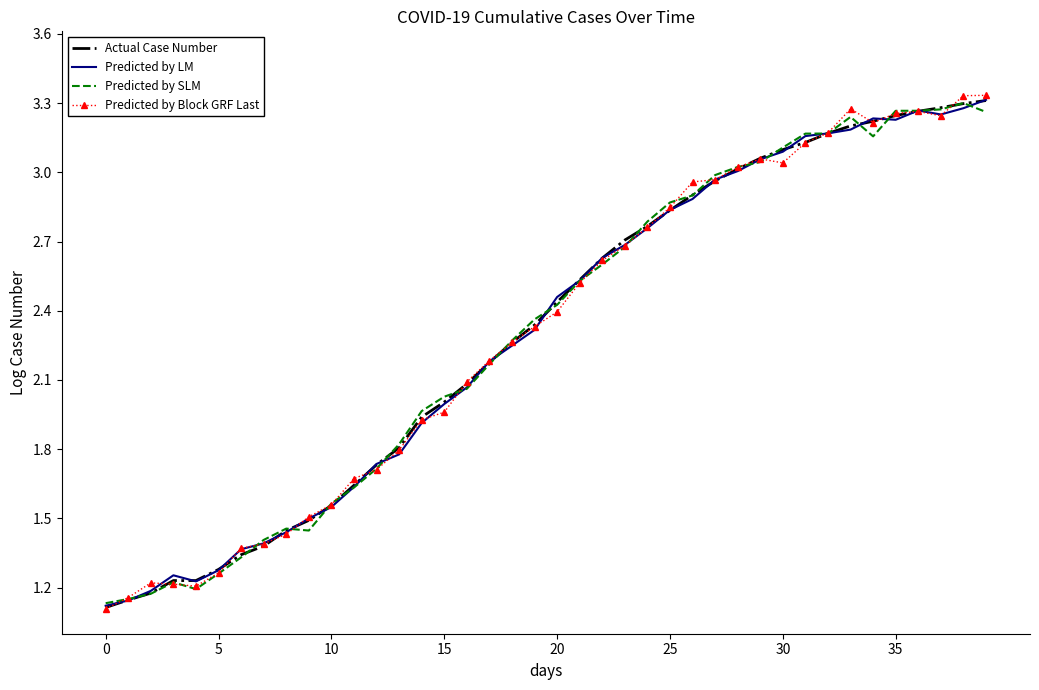

List the series in order of their peak value, highest first.

Predicted by Block GRF Last, Predicted by LM, Actual Case Number, Predicted by SLM